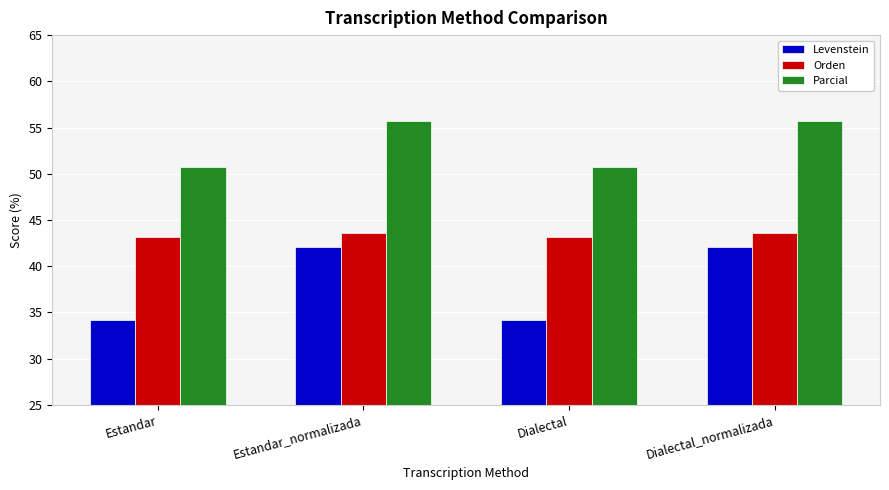

Read the Parcial value at Estandar.

50.7